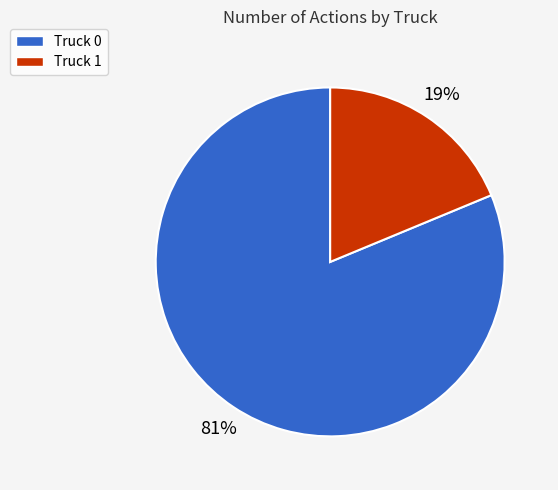

To the nearest percent, what is the difference between the Truck 0 and Truck 1 slice percentages?

62%